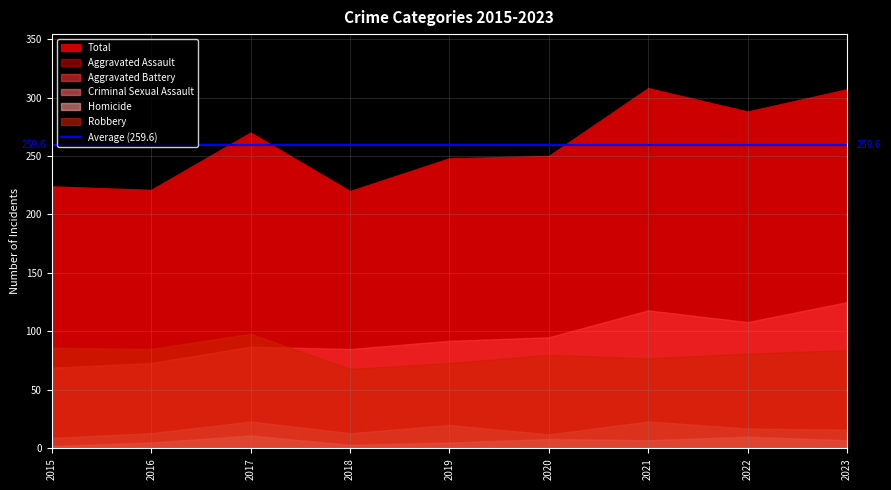

At which label does Homicide first exceed 7?

2017